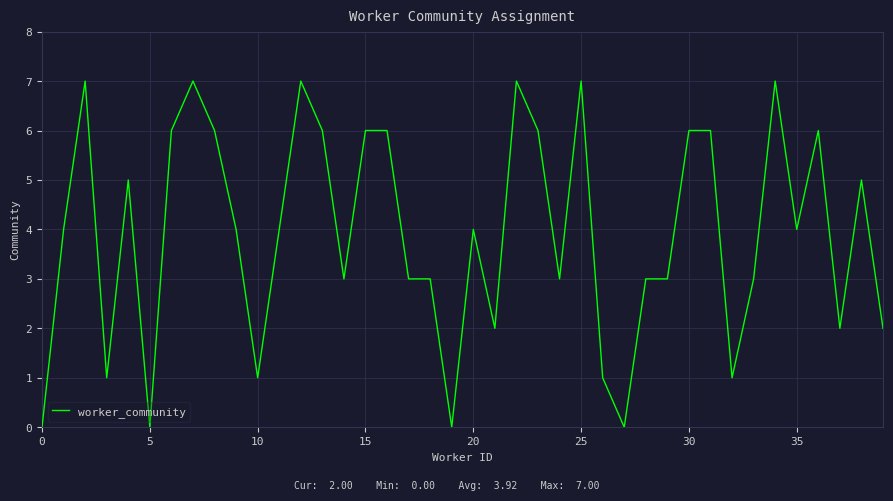

How many lines are shown in the chart?

1